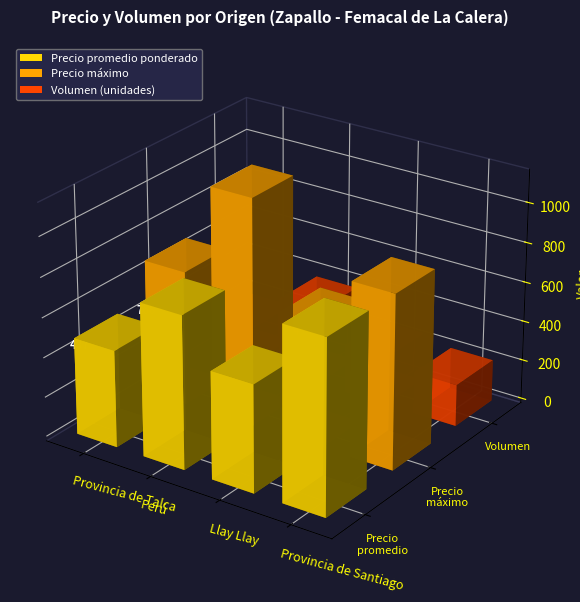

What is the greatest value displayed?

1100